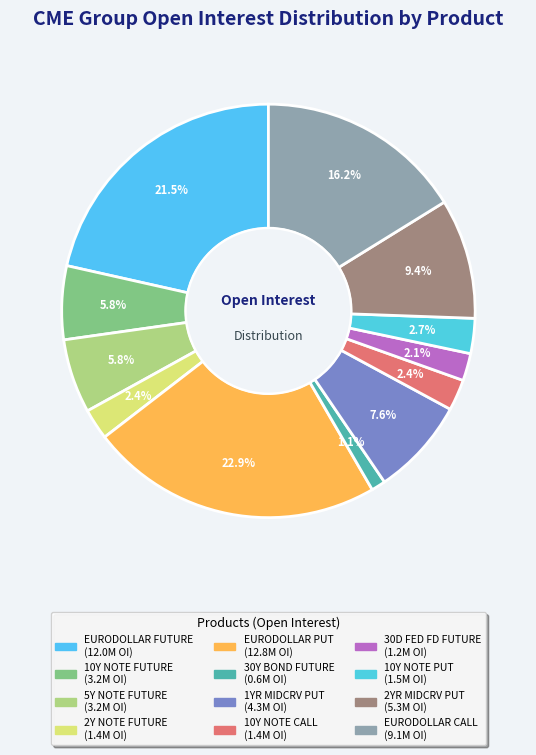

Approximately how many times larger is the value at 10Y NOTE CALL compared to 10Y NOTE PUT?

0.9